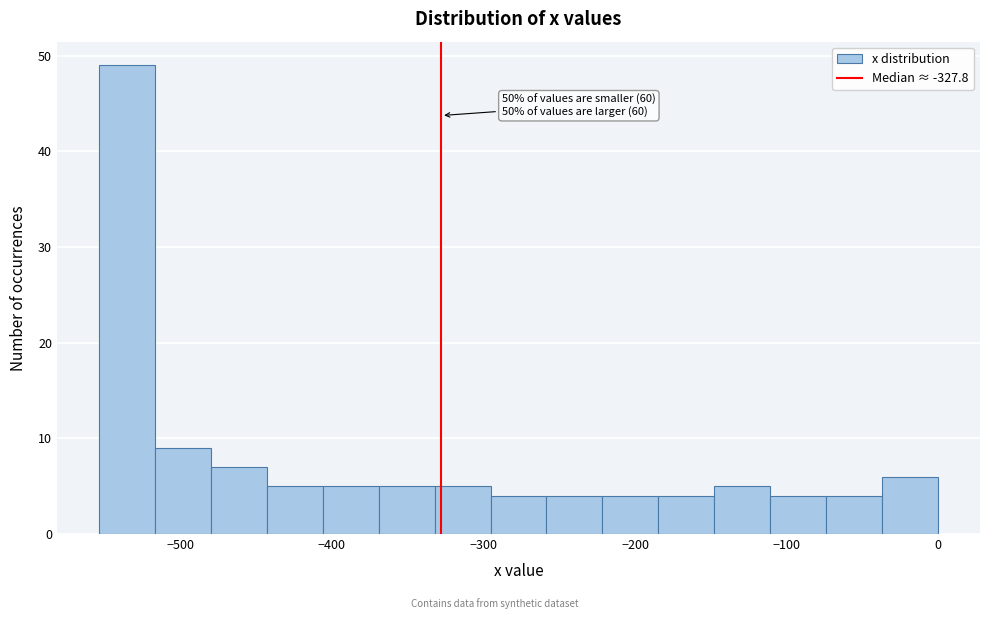

Around what value on the x-axis is the tallest bar? Give the approximate position of its centre, as read against the axis.

-540